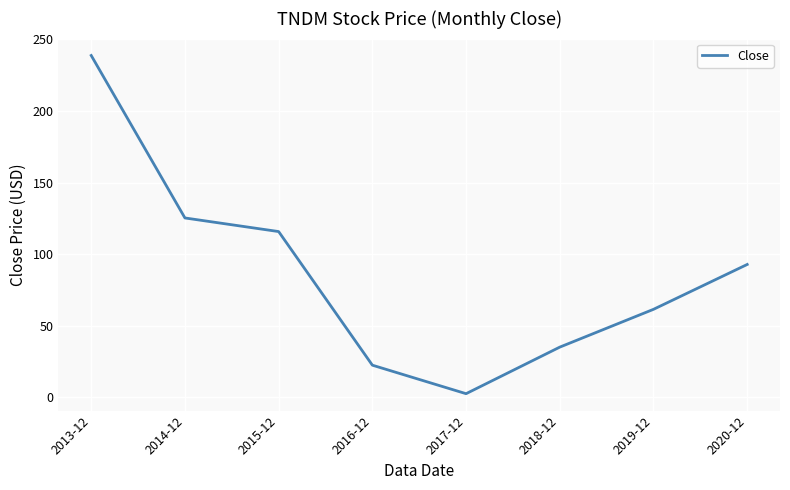

True or false: the data shows 92.8 at 2020-12.

True